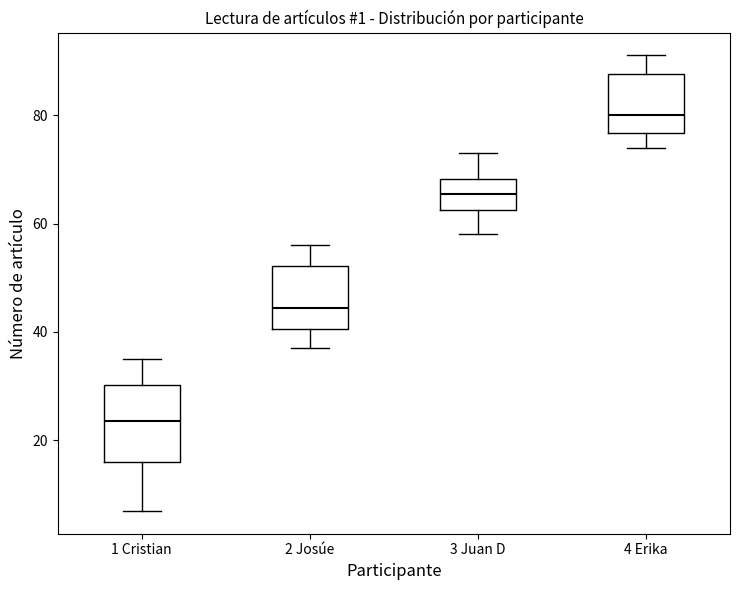

Where is the upper edge of the box for 4 Erika on the y-axis? The values are not printed on the chart, so give them approximately, as read against the axis.

88